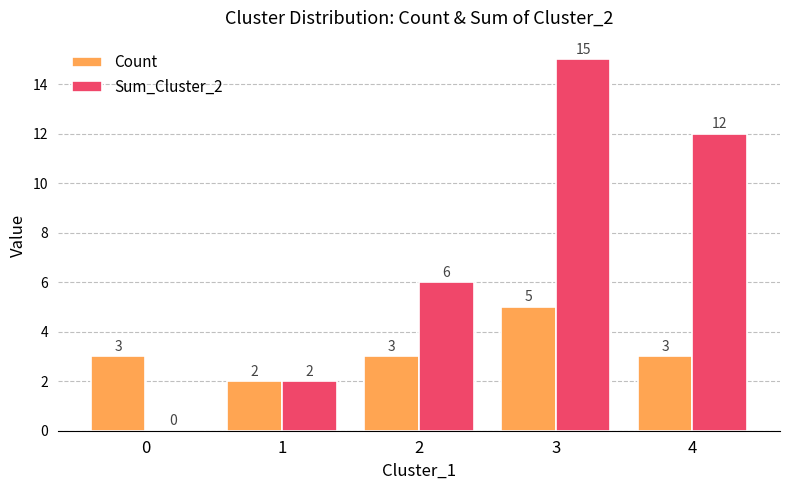

Count the Count values in the range 3 to 4.

3